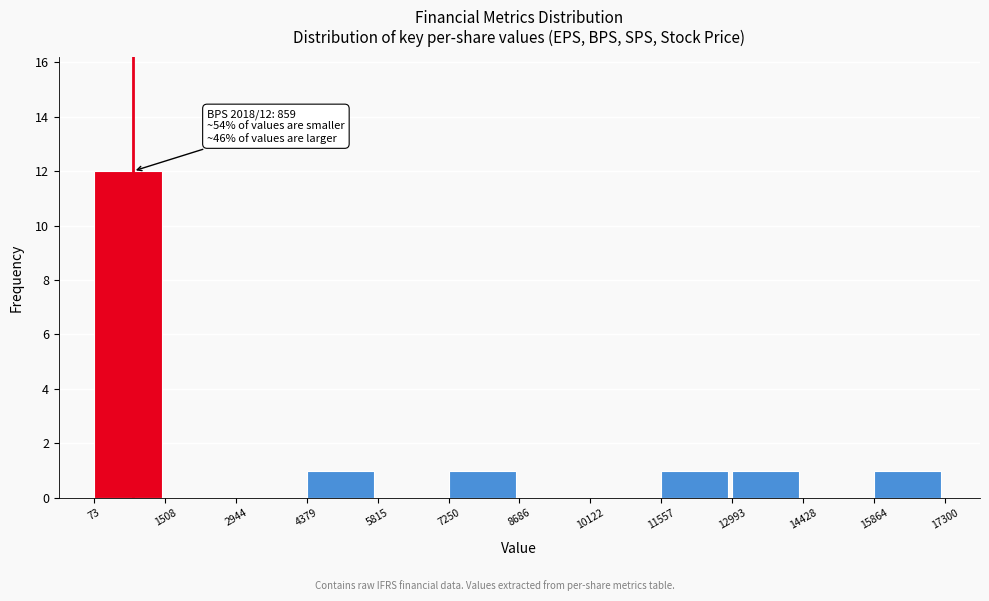

Which range on the x-axis has the tallest bar?

73 to 1508